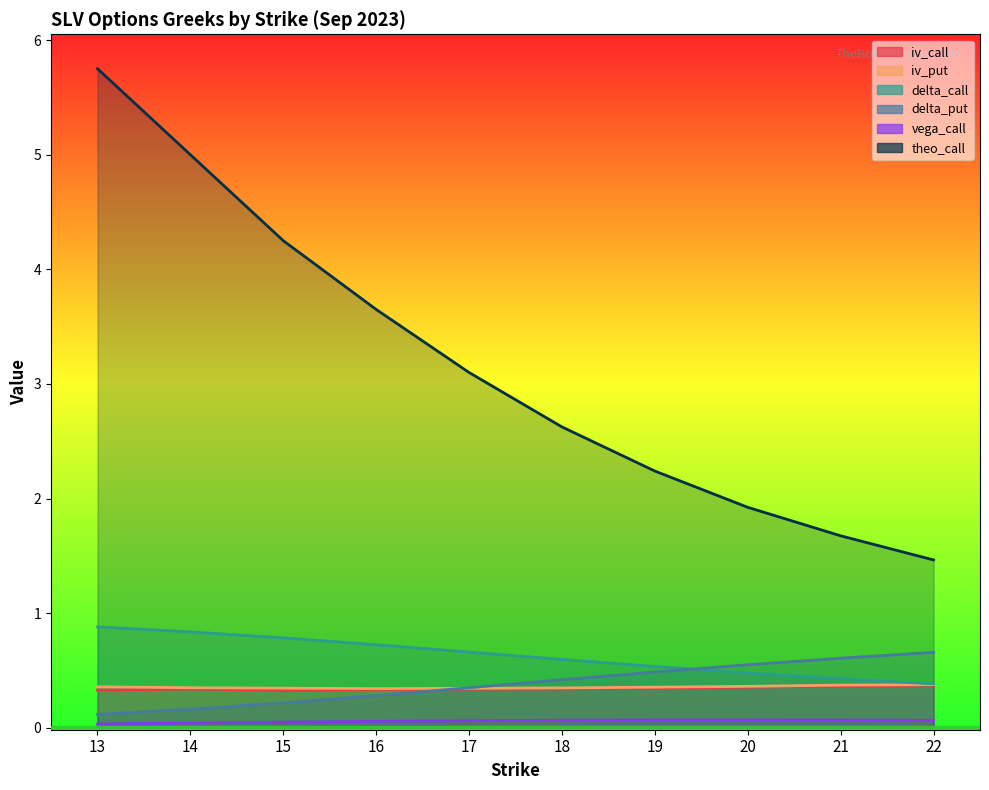

What is the highest value of the theo_call series?

5.8